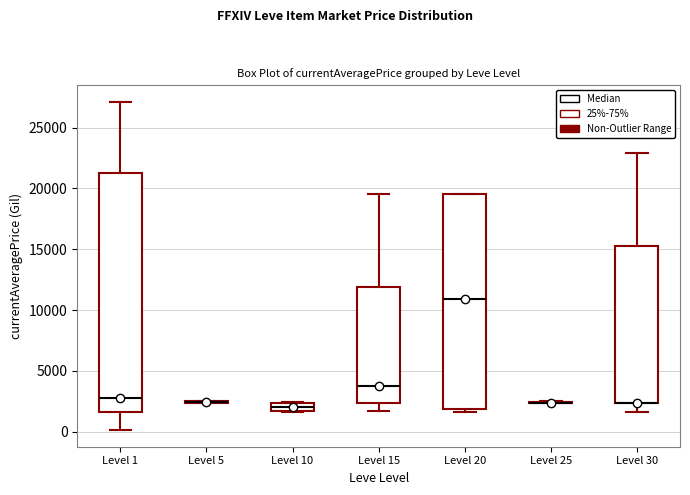

Which box is the tallest, from its lower edge to its upper edge?

Level 1